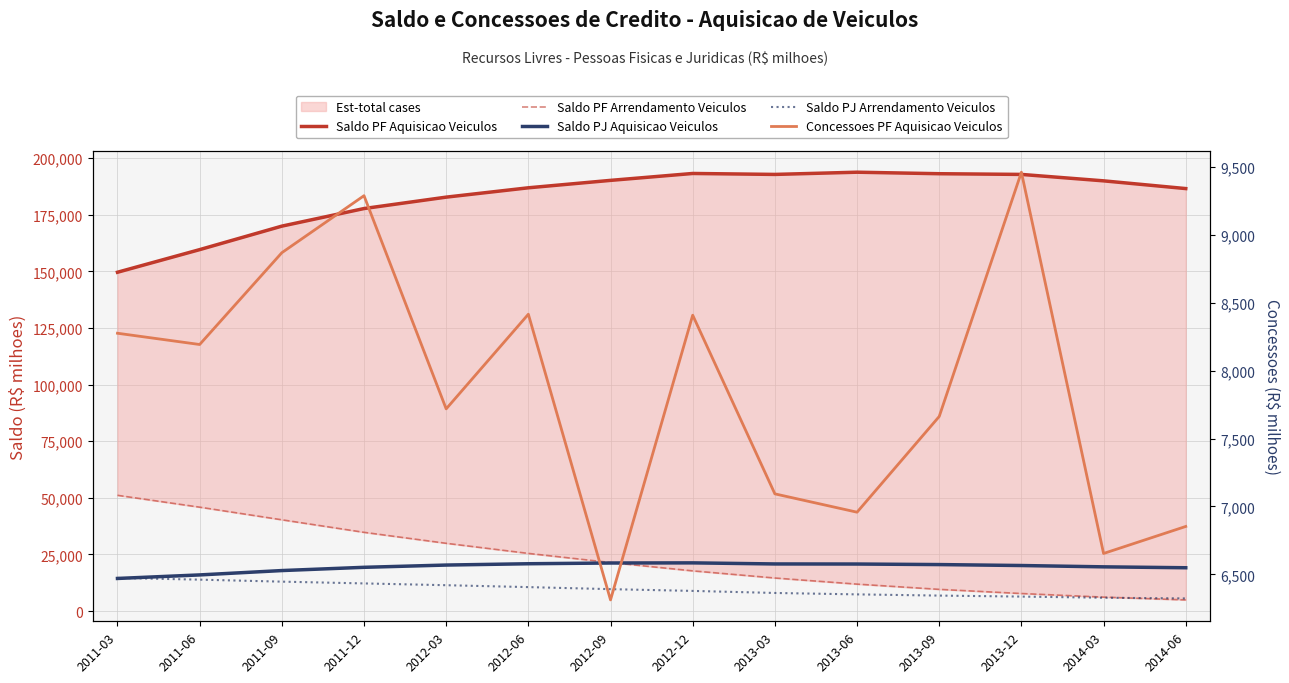

Between 2011-03 and 2011-09, which is larger?

2011-09